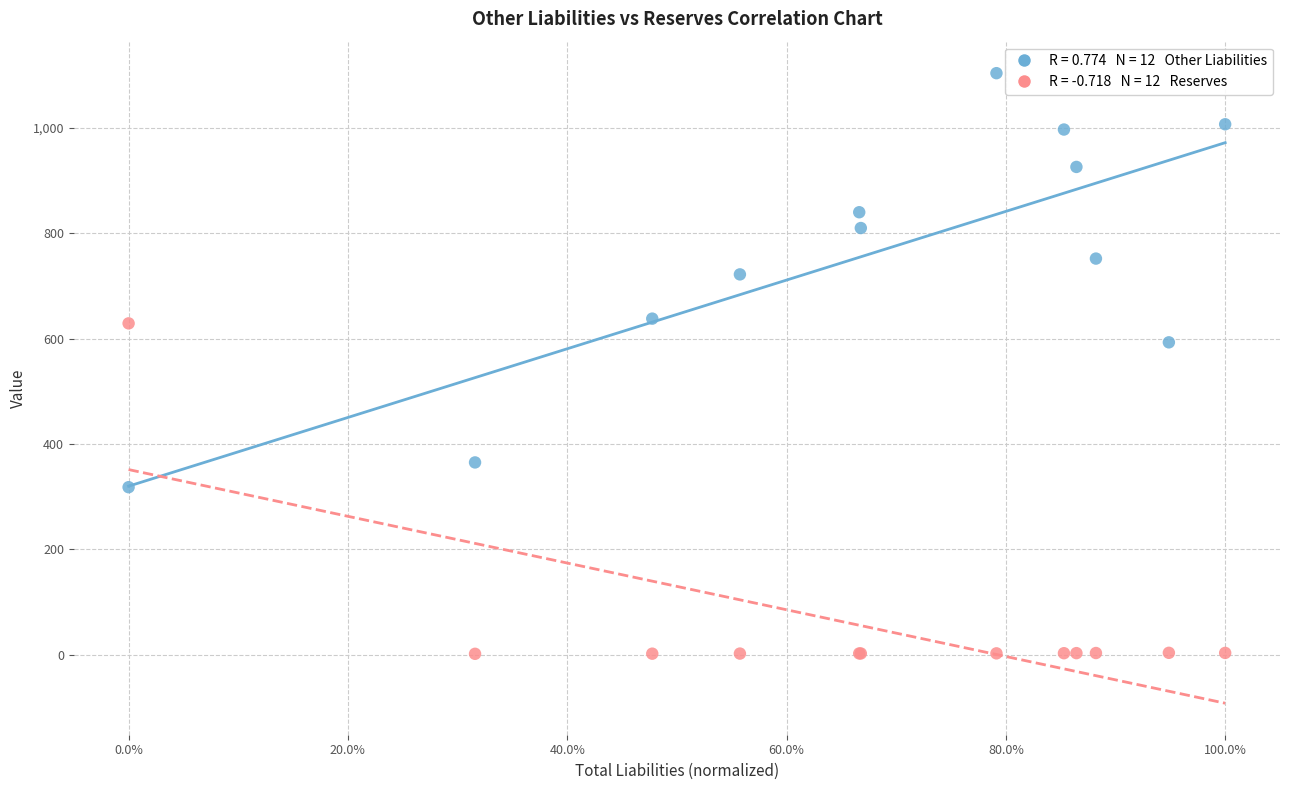

Across all series, what Y value is closest to 552?

593.0